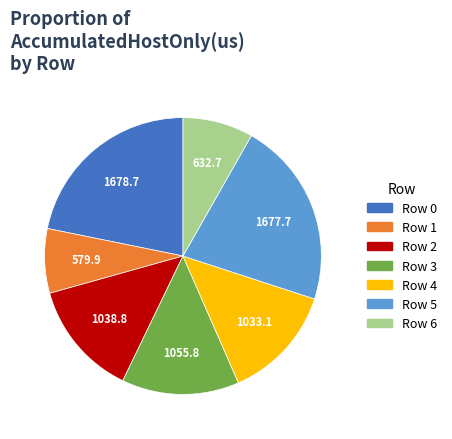

How many slices are in this pie chart?

7